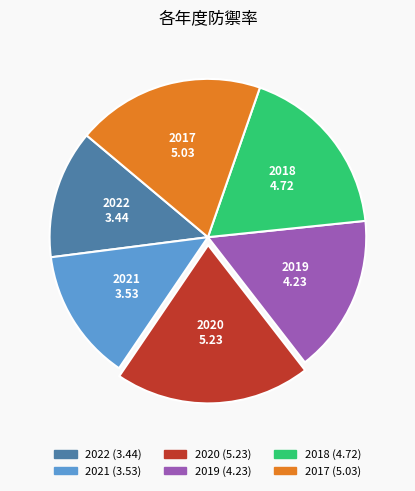

Does any single category account for the majority?

No